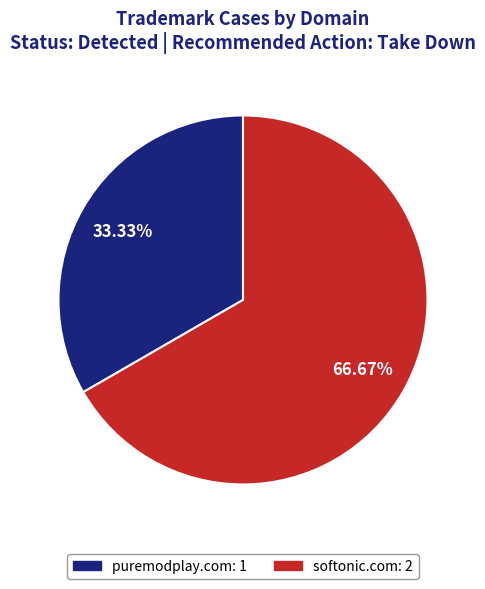

Approximately how many times larger is the value at puremodplay.com compared to softonic.com?

0.5